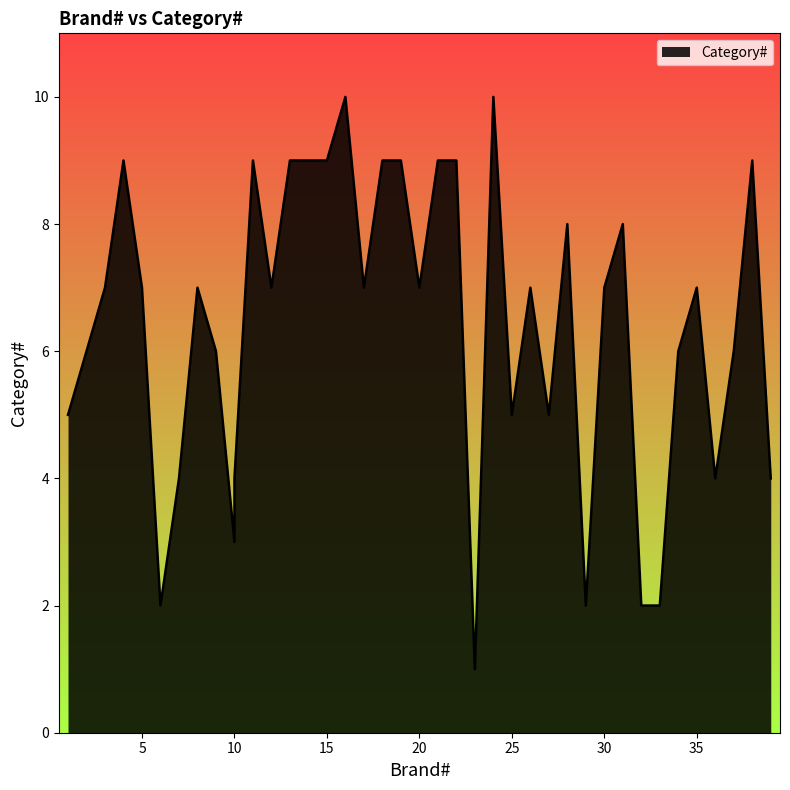

What is the difference between the second highest and minimum values?

9